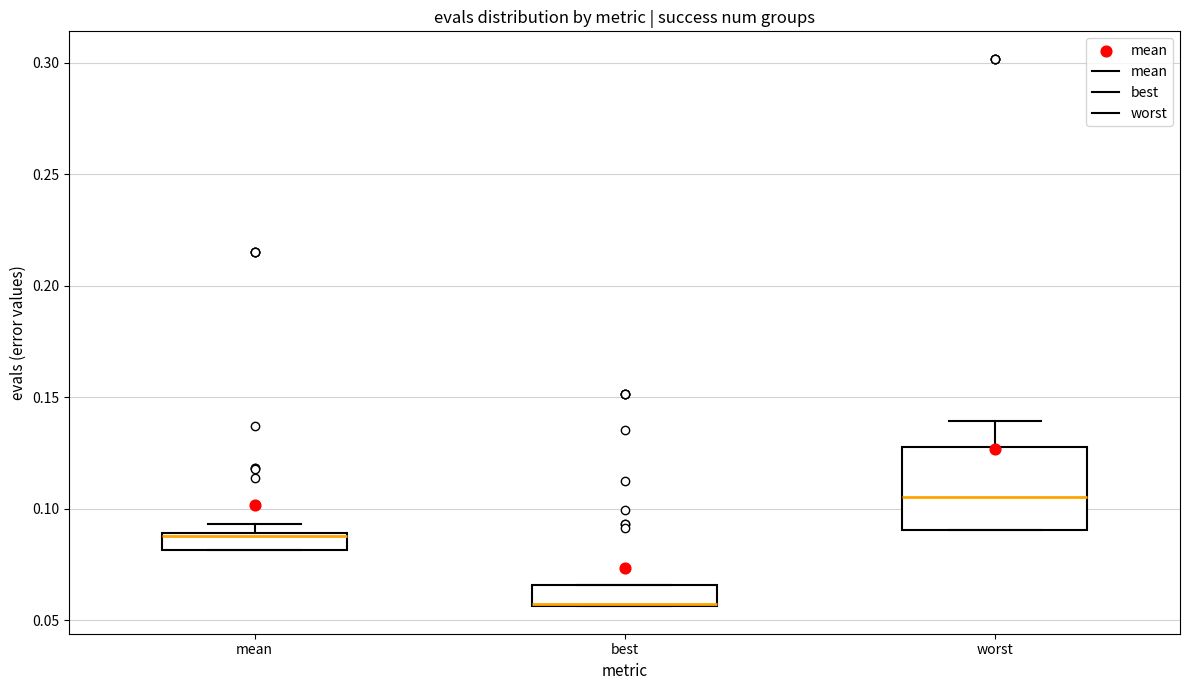

Which box is the tallest, from its lower edge to its upper edge?

worst